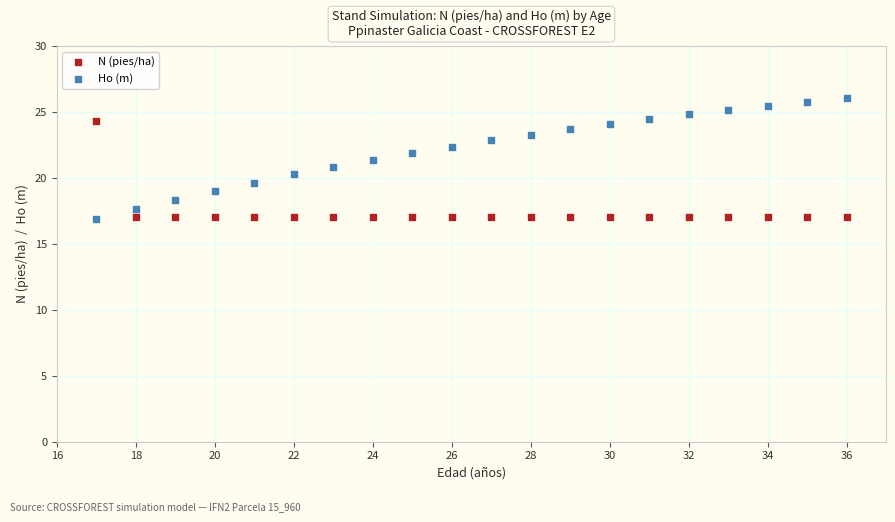

Which series reaches the maximum Y coordinate?

Ho (m)